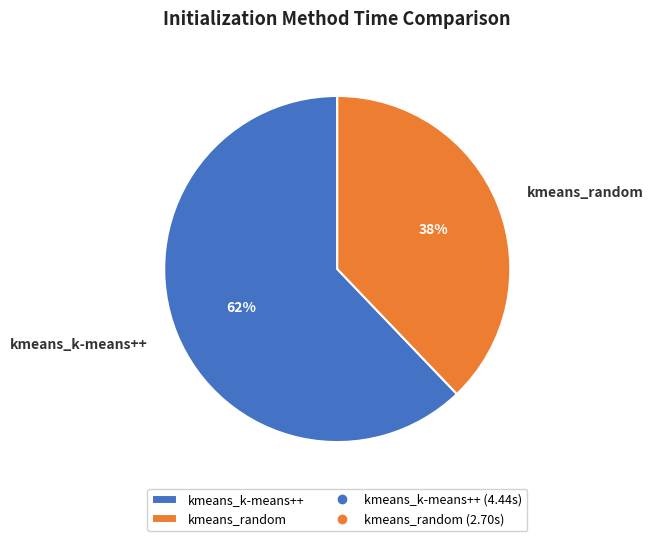

The kmeans_k-means++ slice represents 62% of the pie. True or false?

True